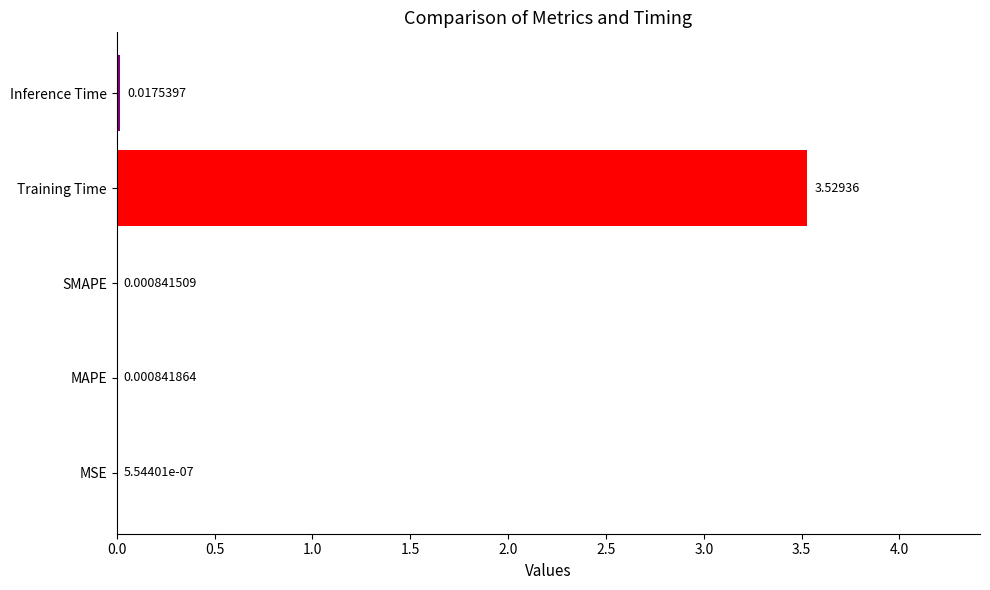

Which has a higher value, Inference Time or MAPE?

Inference Time